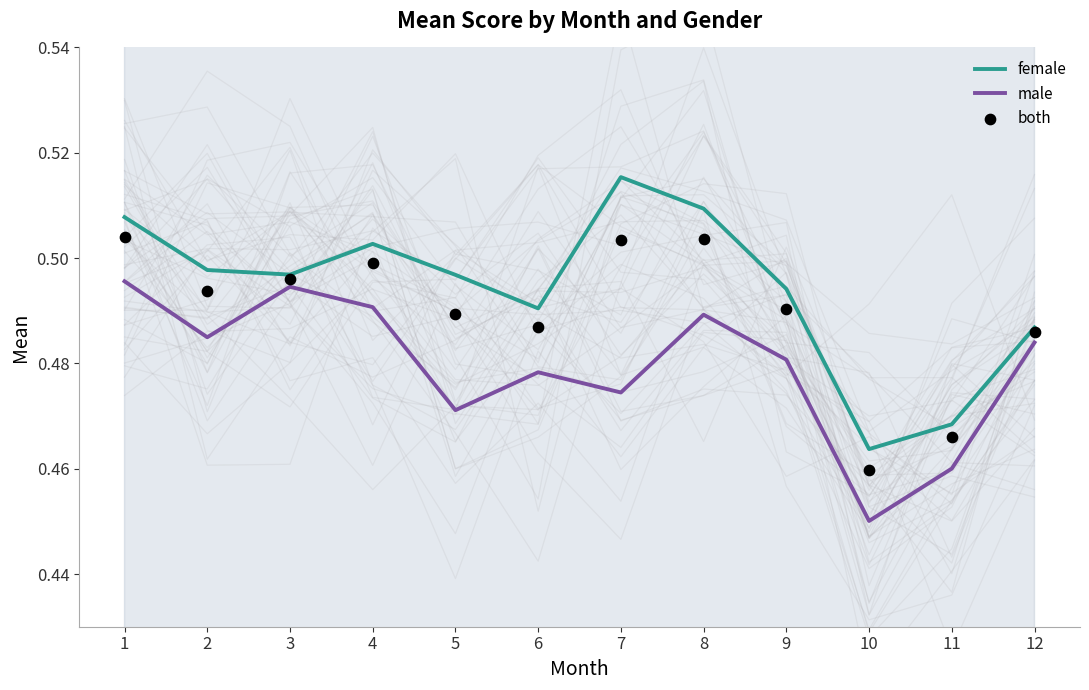

Which series has the largest Y range (max minus min)?

female